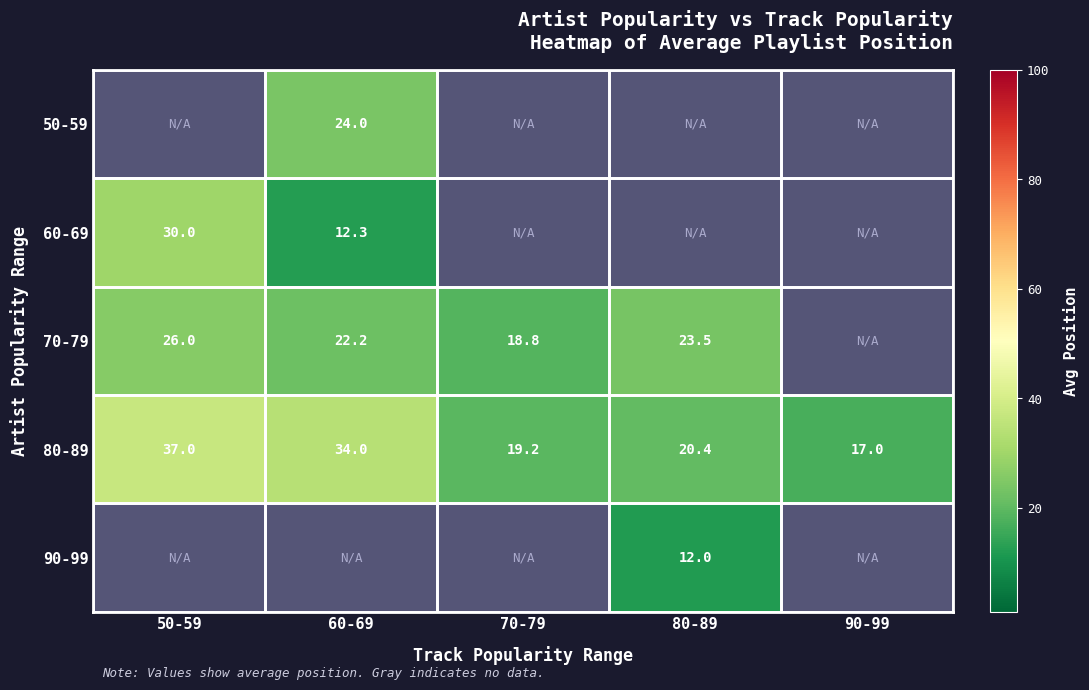

At which label is 80-89 closest to 27?

80-89